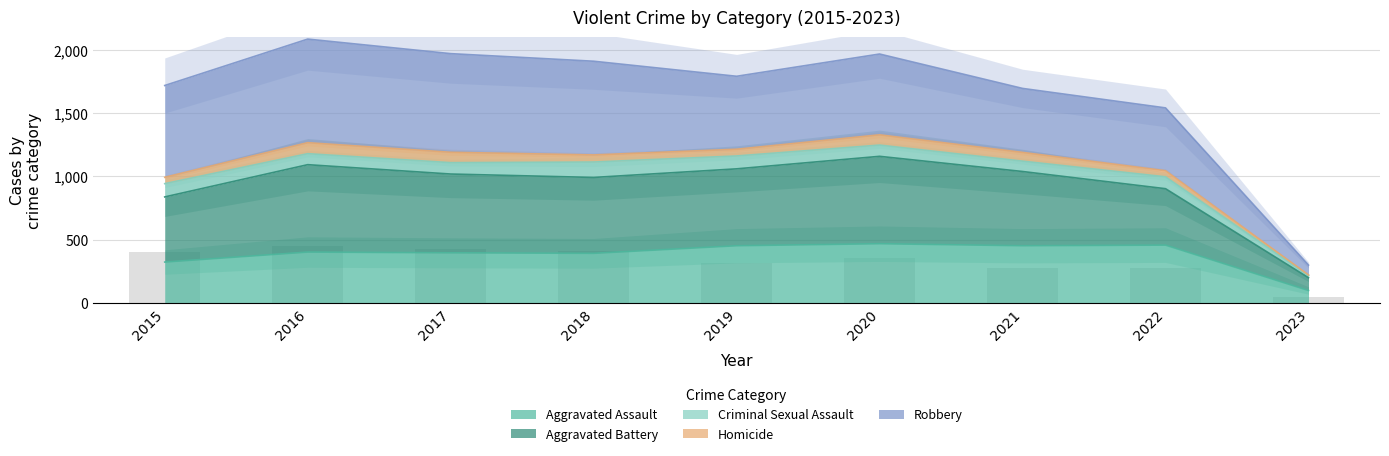

What is the value of the Robbery bar at the 7th from the left?

278.3